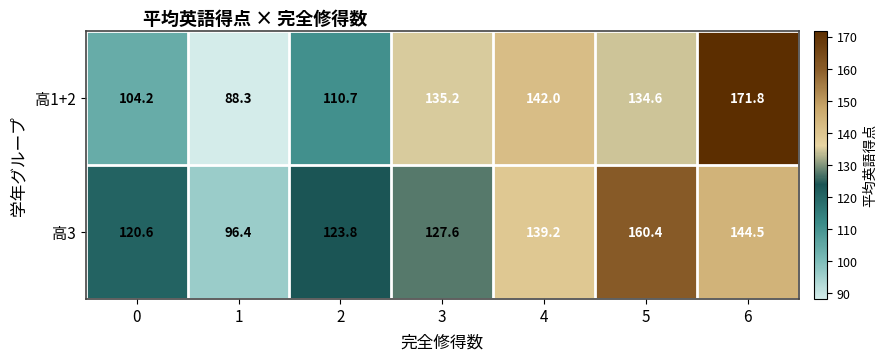

How many distinct data groups are displayed?

2